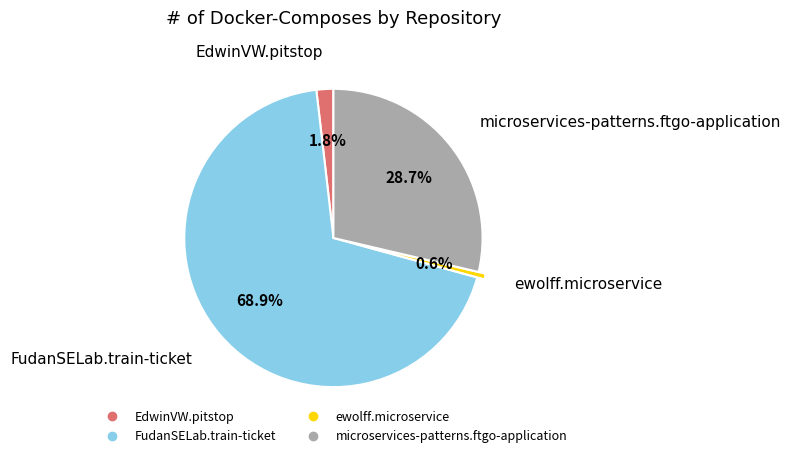

Which category accounts for the majority?

FudanSELab.train-ticket